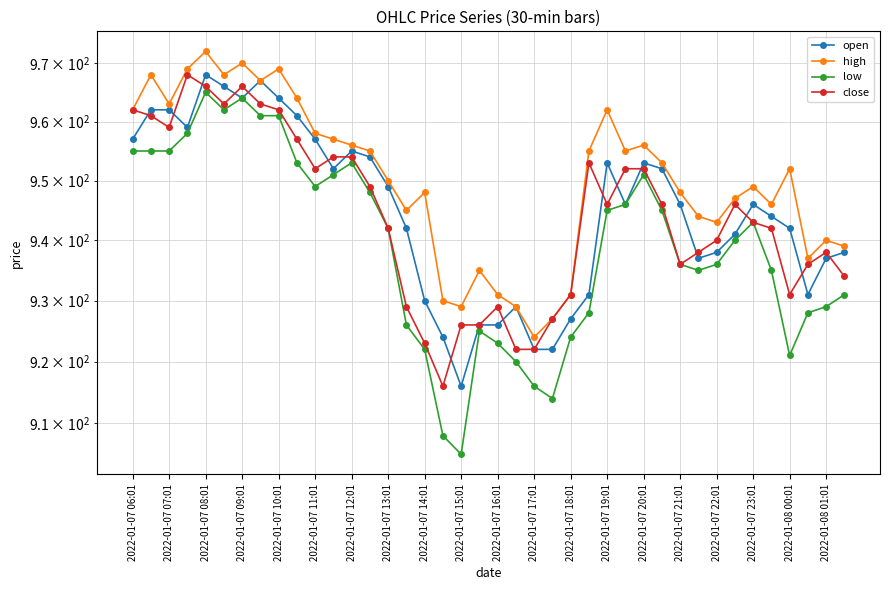

What is the difference between the maximum and second lowest values in the low series?

57